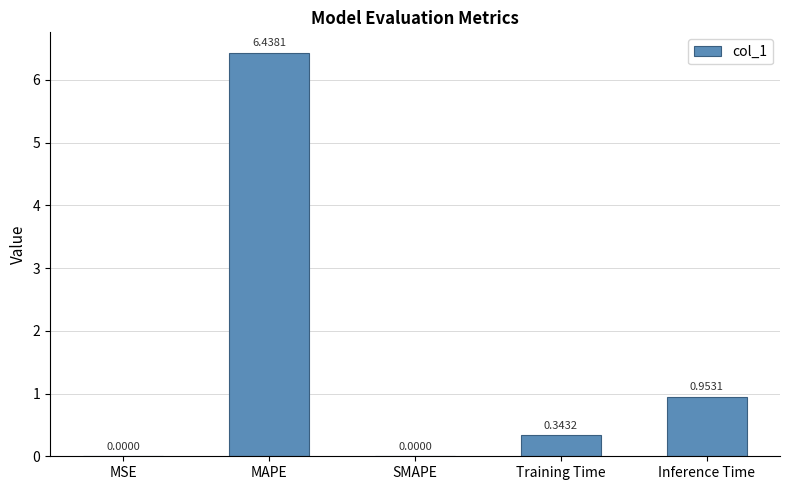

What is the average value?

1.5